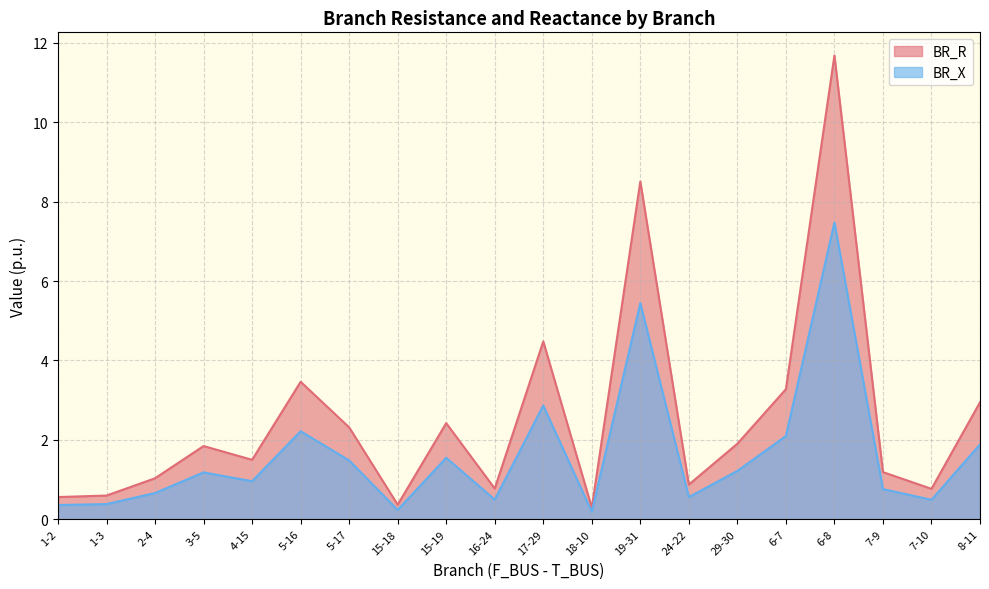

What is the value of the BR_X point at the 9th from the left?

1.5